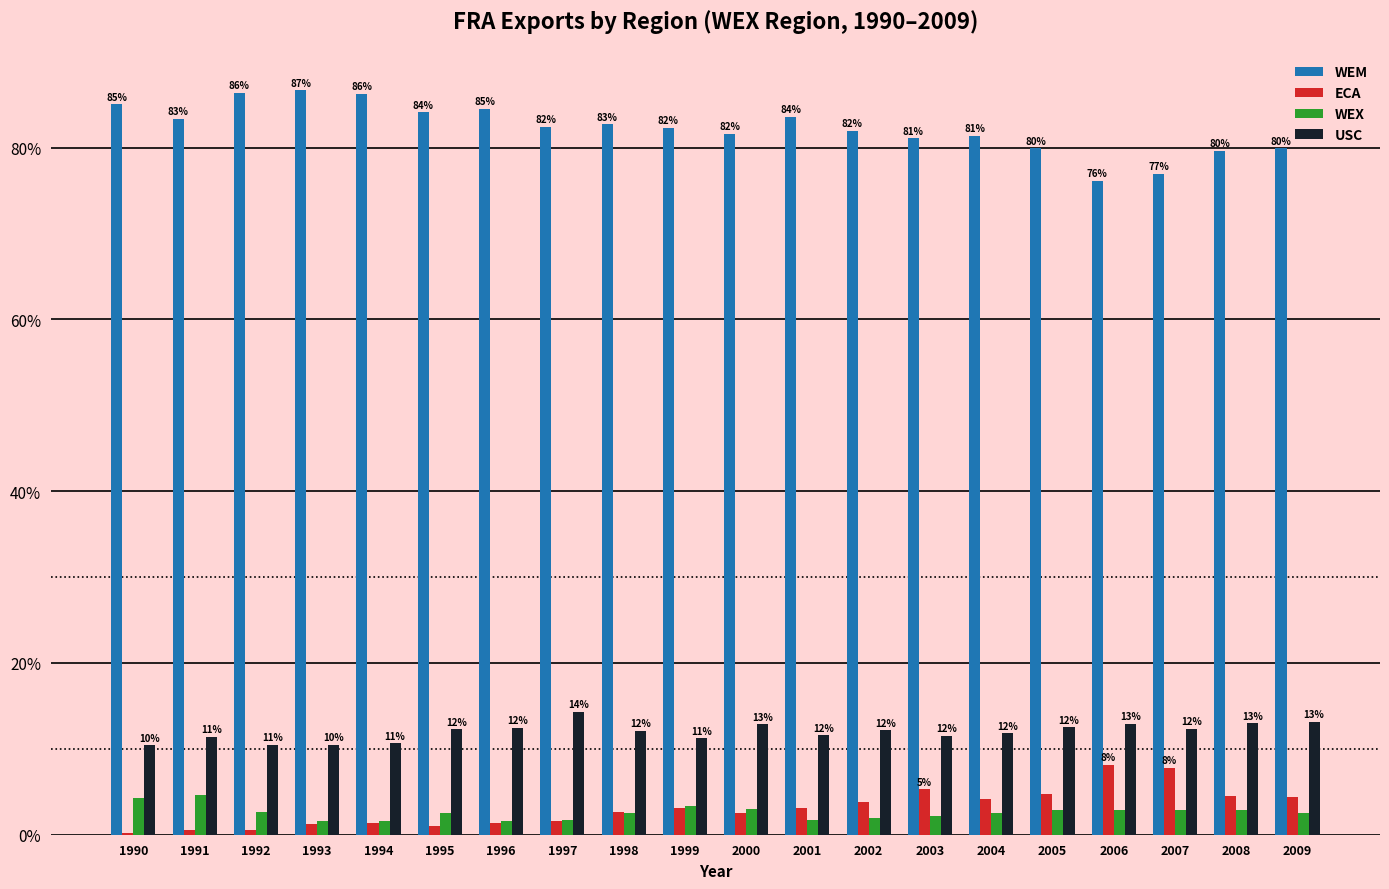

Is the value of ECA at 2000 greater than the value of WEM at 2003?

No